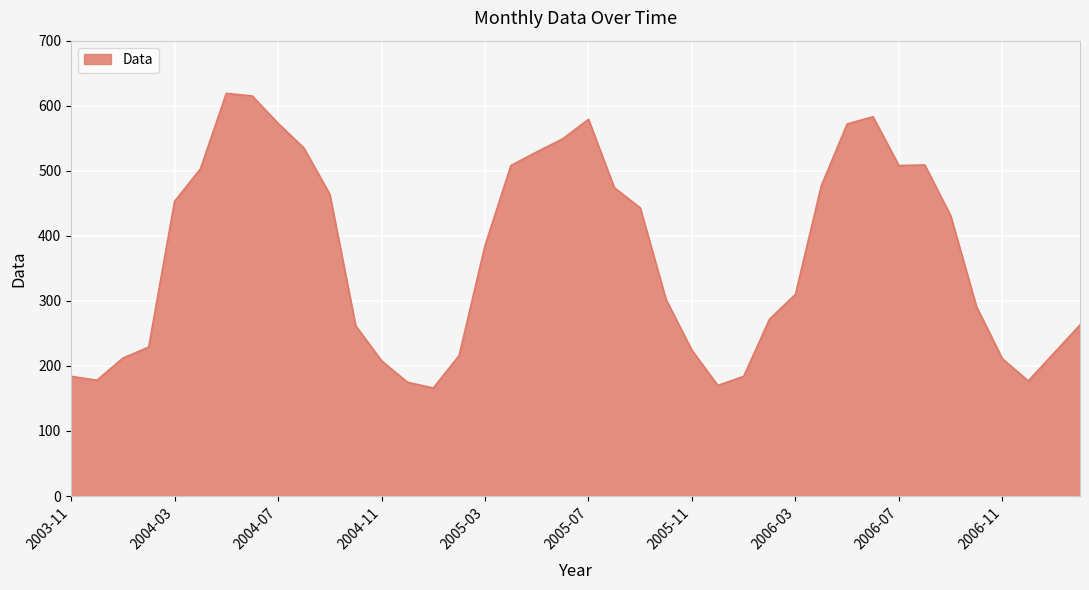

How many categories are shown in the chart?

40